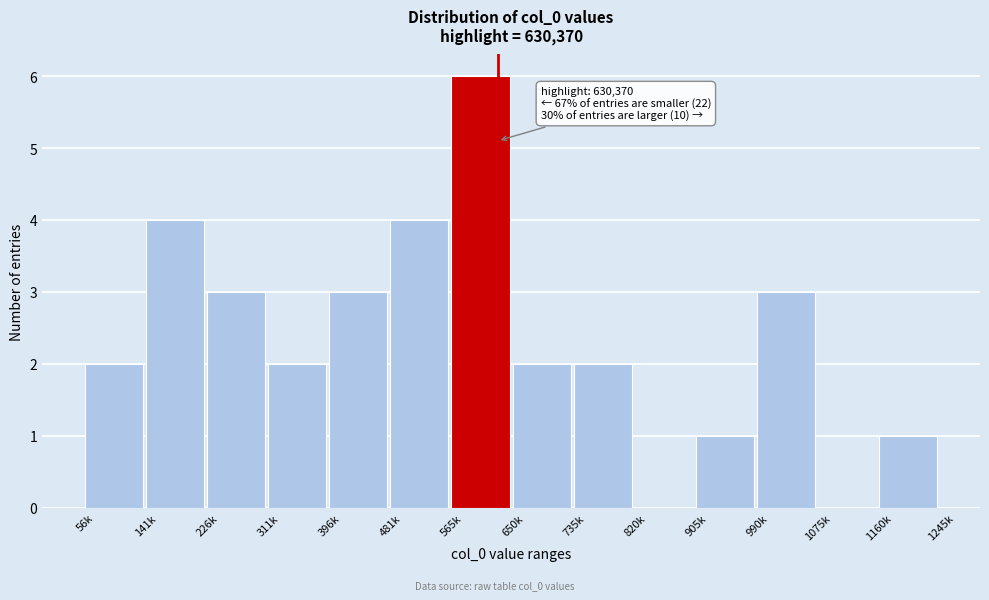

Reading left to right, transcribe all the data shown in this chart.

56k=2	141k=4	226k=3	311k=2	396k=3	481k=4	565k=6	650k=2	735k=2	820k=0	905k=1	990k=3	1075k=0	1160k=1